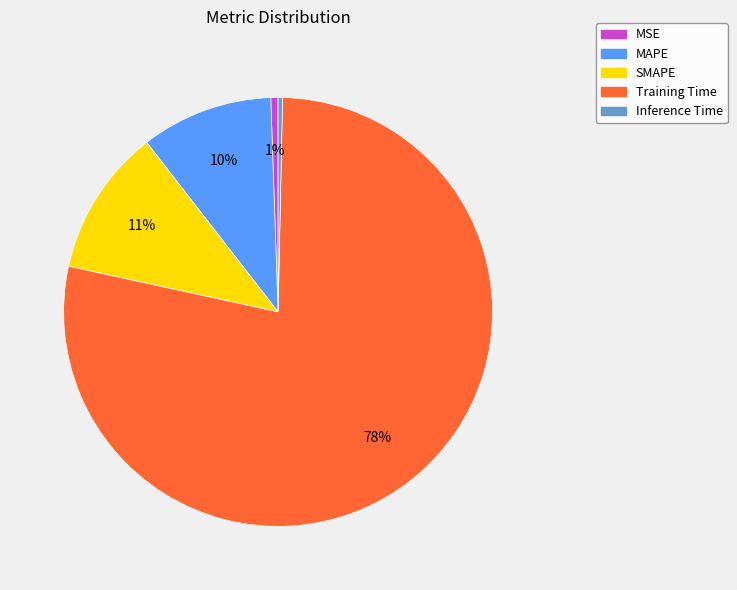

Count the number of slices in the pie.

5